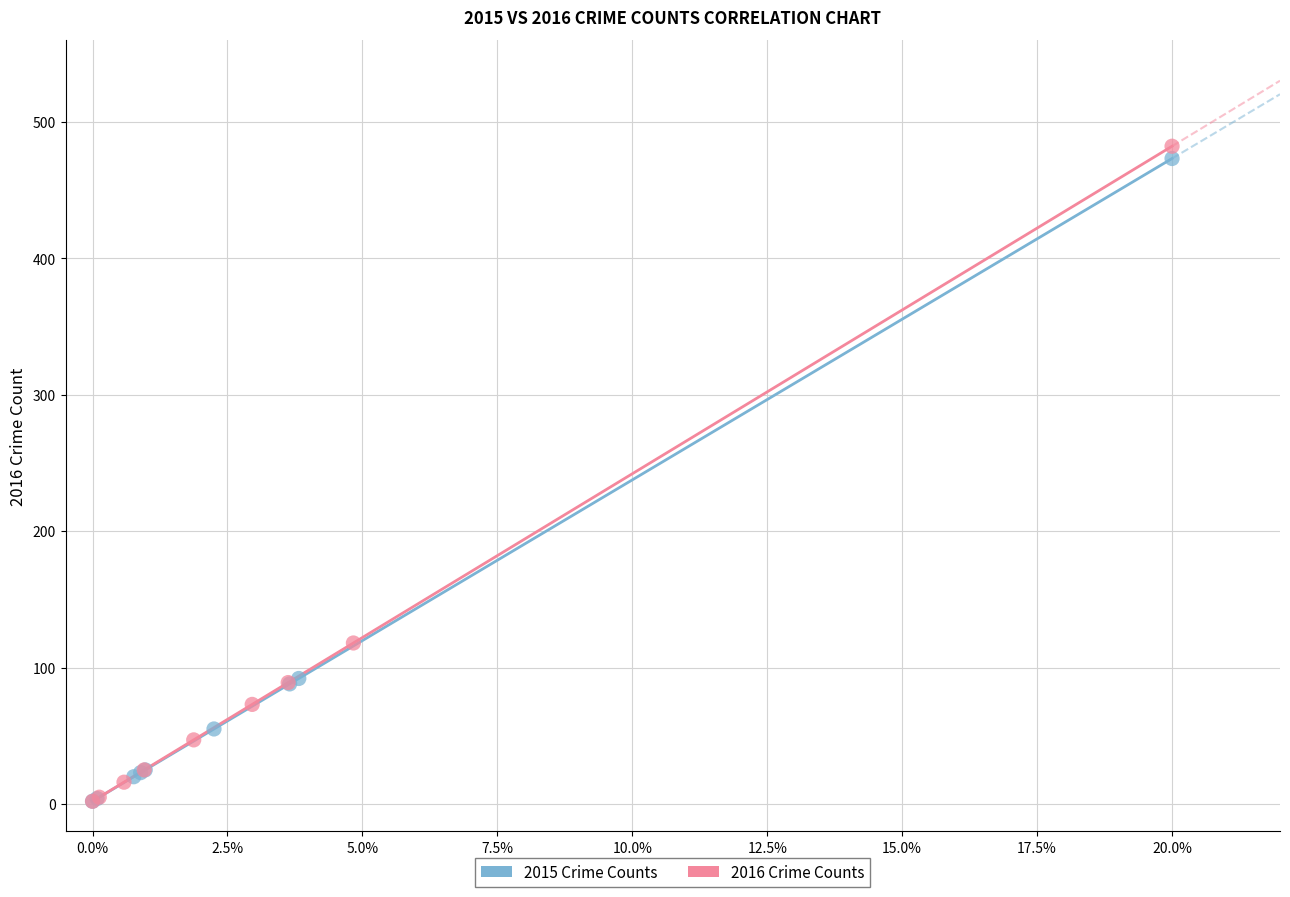

What are all the series names shown in the legend?

2015 Crime Counts, 2016 Crime Counts